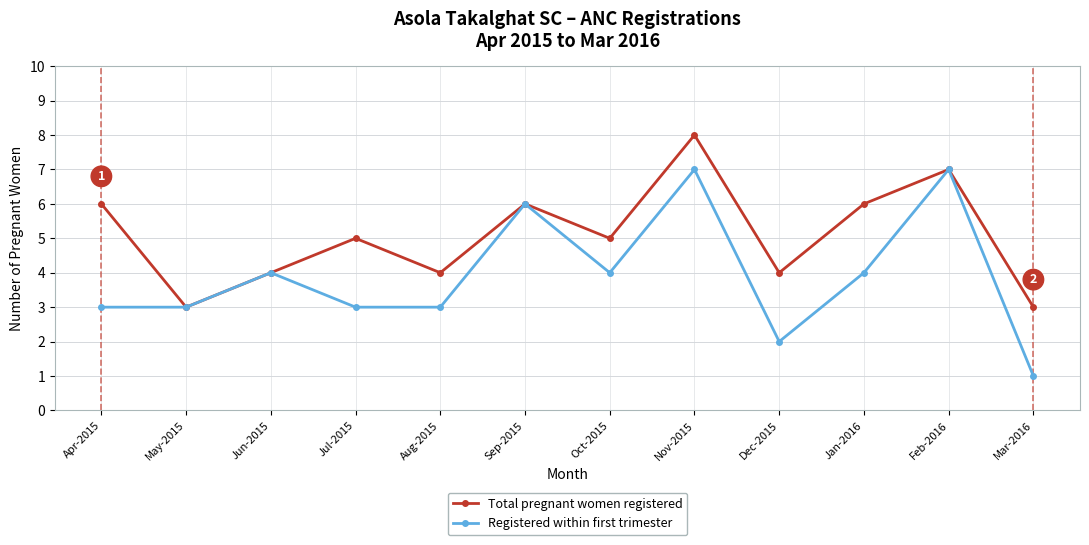

Reading left to right, what are all the values shown in this chart?

Total pregnant women registered: Apr-2015=6	May-2015=3	Jun-2015=4	Jul-2015=5	Aug-2015=4	Sep-2015=6	Oct-2015=5	Nov-2015=8	Dec-2015=4	Jan-2016=6	Feb-2016=7	Mar-2016=3
Registered within first trimester: Apr-2015=3	May-2015=3	Jun-2015=4	Jul-2015=3	Aug-2015=3	Sep-2015=6	Oct-2015=4	Nov-2015=7	Dec-2015=2	Jan-2016=4	Feb-2016=7	Mar-2016=1